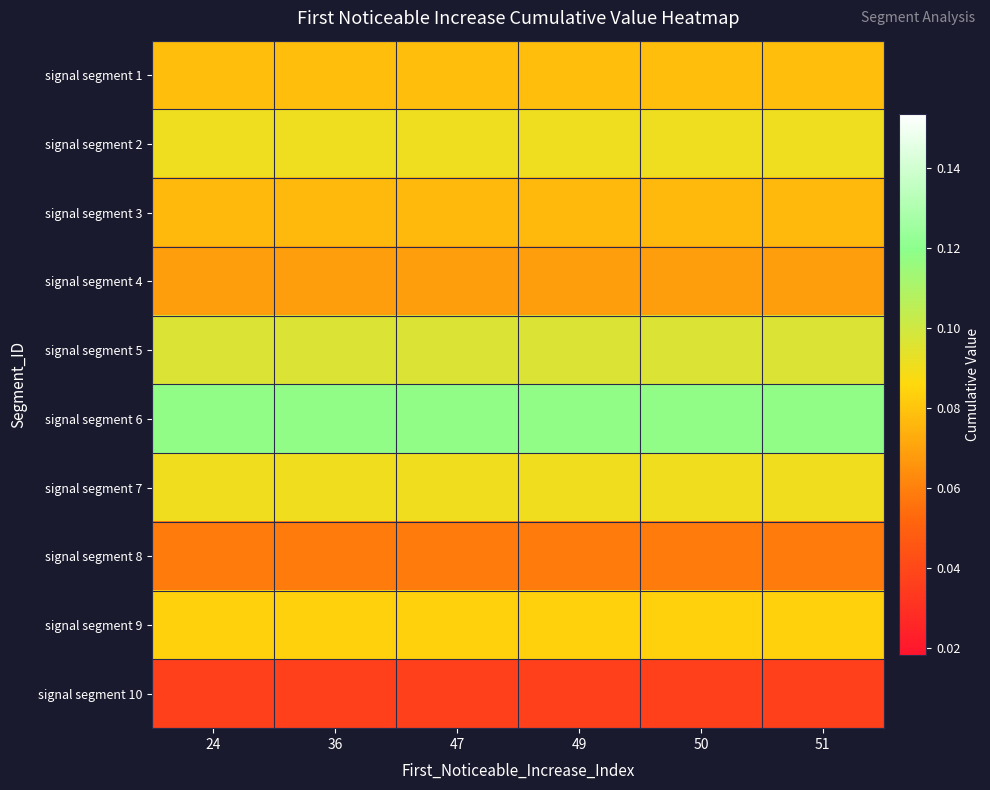

Reading right to left, extract all data points from this chart.

signal segment 1: 51=0.1	50=0.1	49=0.1	47=0.1	36=0.1	24=0.1
signal segment 2: 51=0.1	50=0.1	49=0.1	47=0.1	36=0.1	24=0.1
signal segment 3: 51=0.1	50=0.1	49=0.1	47=0.1	36=0.1	24=0.1
signal segment 4: 51=0.1	50=0.1	49=0.1	47=0.1	36=0.1	24=0.1
signal segment 5: 51=0.1	50=0.1	49=0.1	47=0.1	36=0.1	24=0.1
signal segment 6: 51=0.1	50=0.1	49=0.1	47=0.1	36=0.1	24=0.1
signal segment 7: 51=0.1	50=0.1	49=0.1	47=0.1	36=0.1	24=0.1
signal segment 8: 51=0.1	50=0.1	49=0.1	47=0.1	36=0.1	24=0.1
signal segment 9: 51=0.1	50=0.1	49=0.1	47=0.1	36=0.1	24=0.1
signal segment 10: 51=0.0	50=0.0	49=0.0	47=0.0	36=0.0	24=0.0